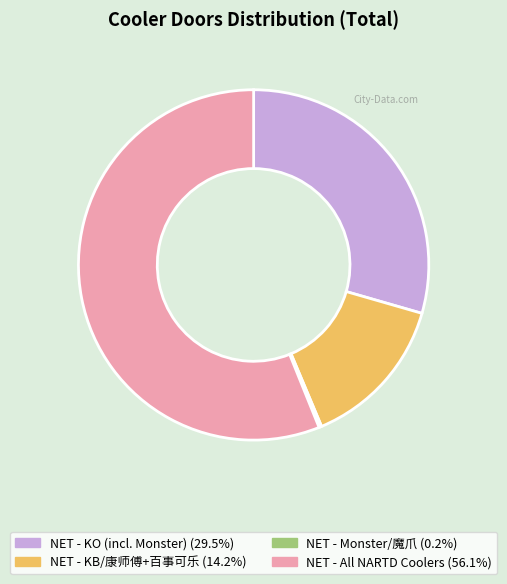

Which slice is the largest?

NET - All NARTD Coolers